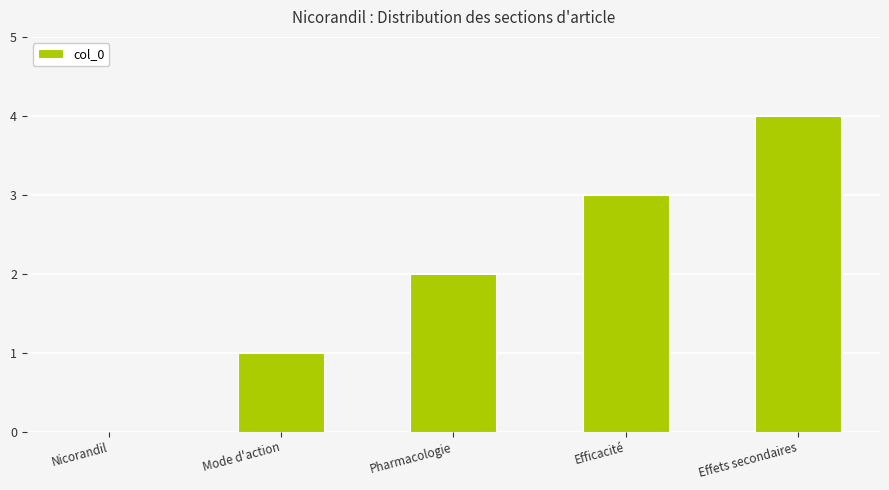

How many distinct data groups are displayed?

1